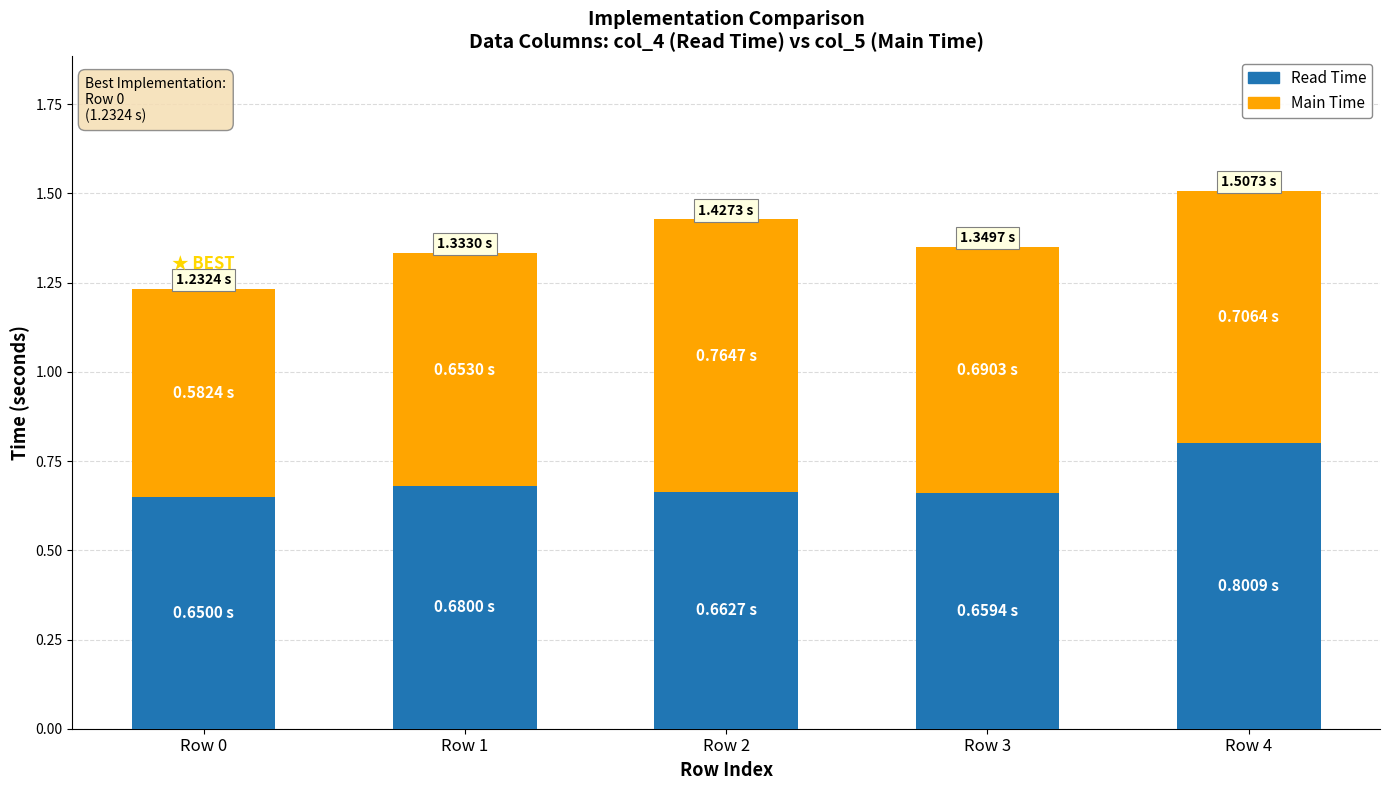

Are the bars horizontal?

No